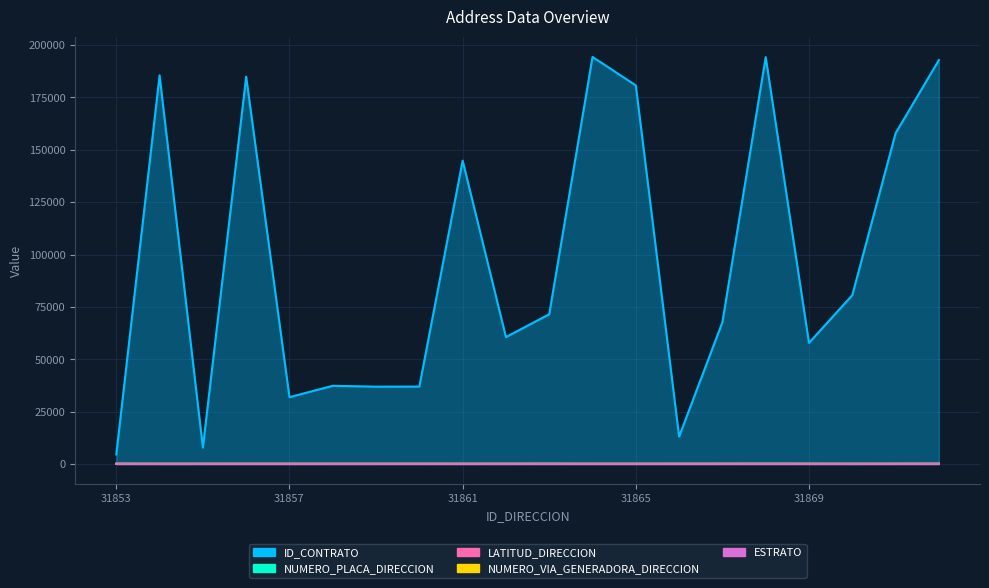

At which label is ESTRATO closest to 3?

31853